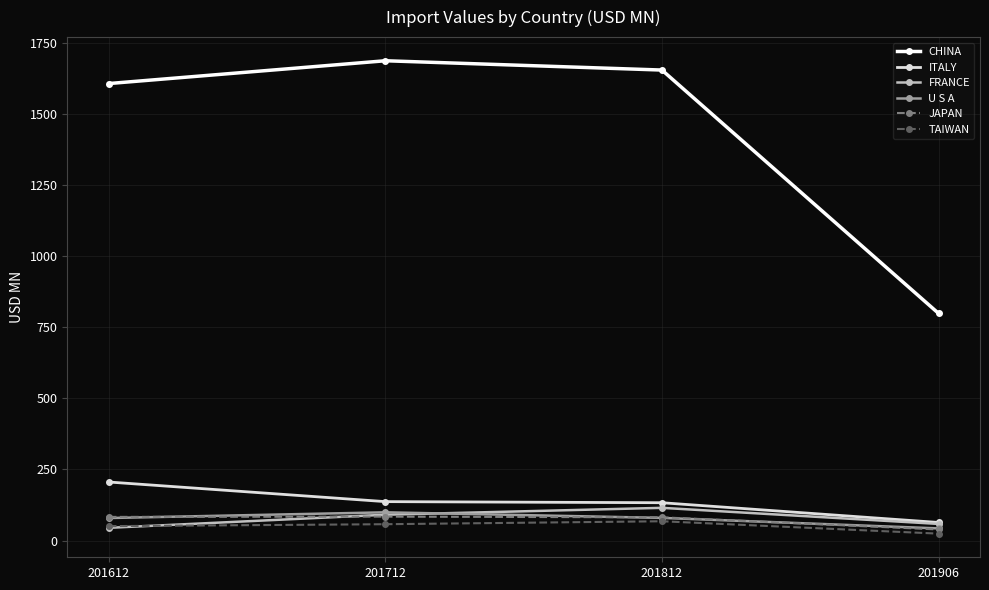

How many series are shown in this chart?

6